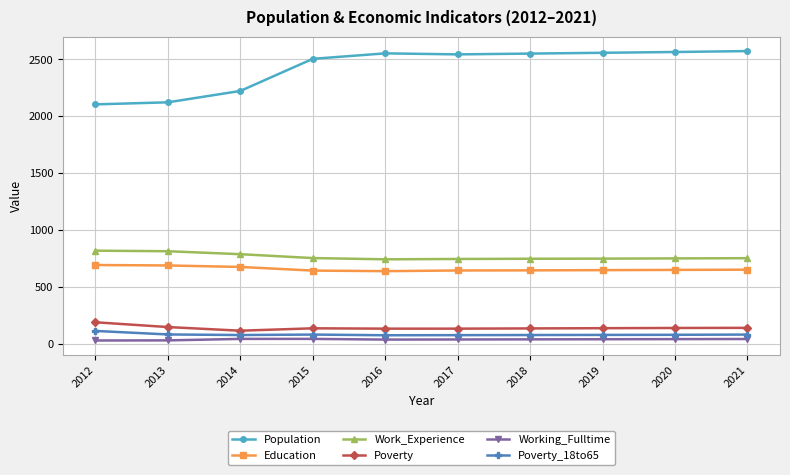

What is the average value of the Working_Fulltime series?

38